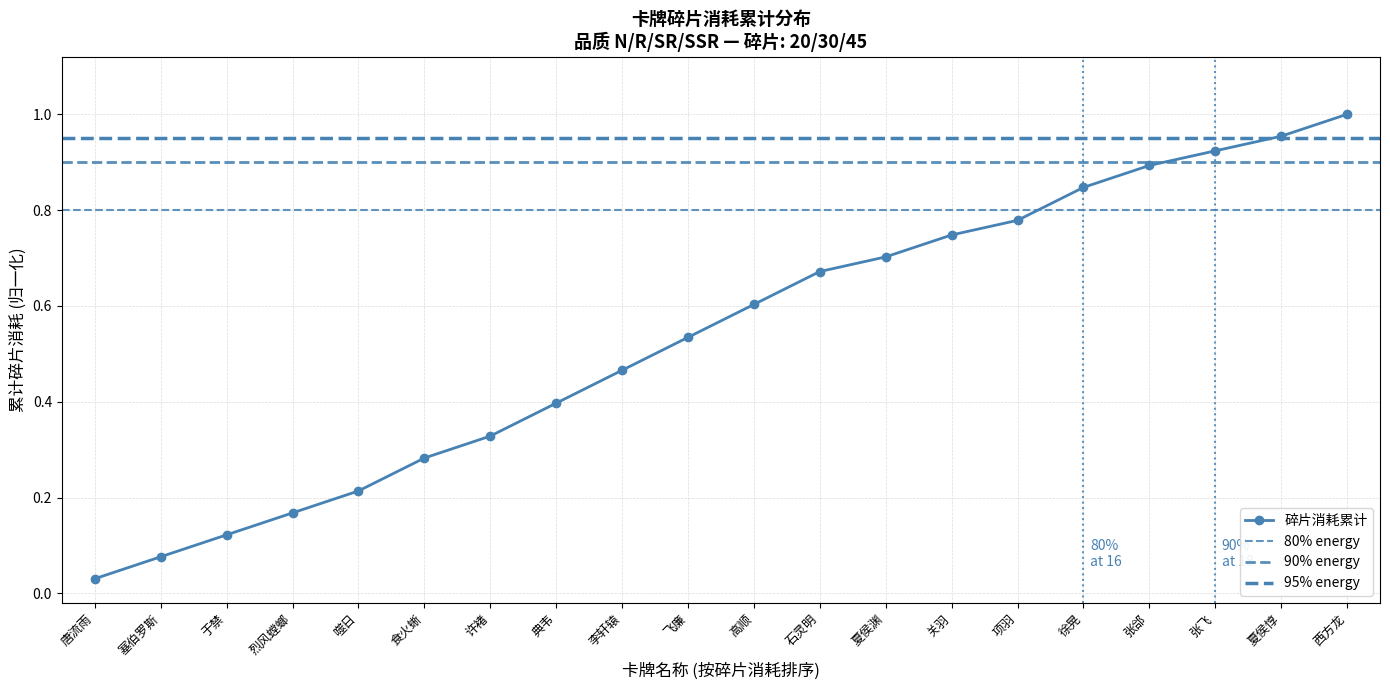

How many lines are shown in the chart?

1